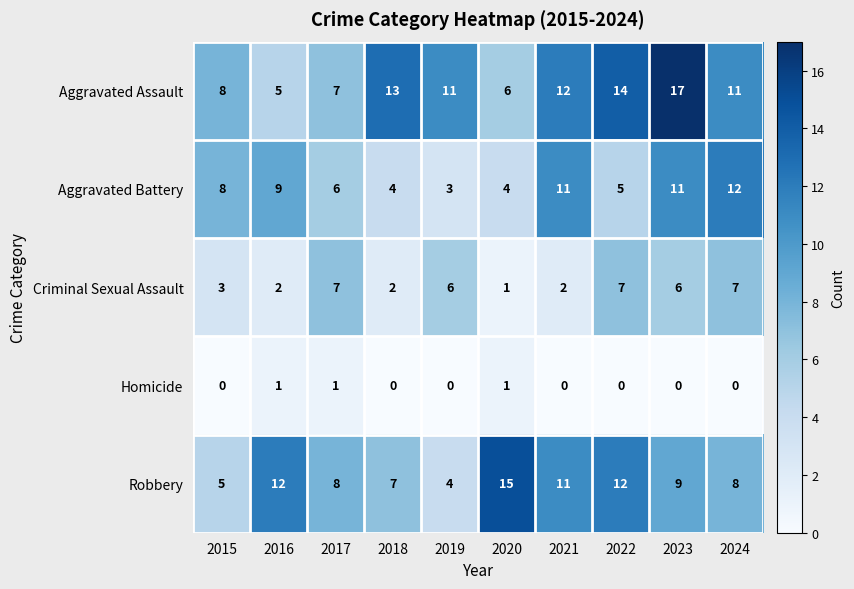

At how many categories does at least one series exceed 1?

10